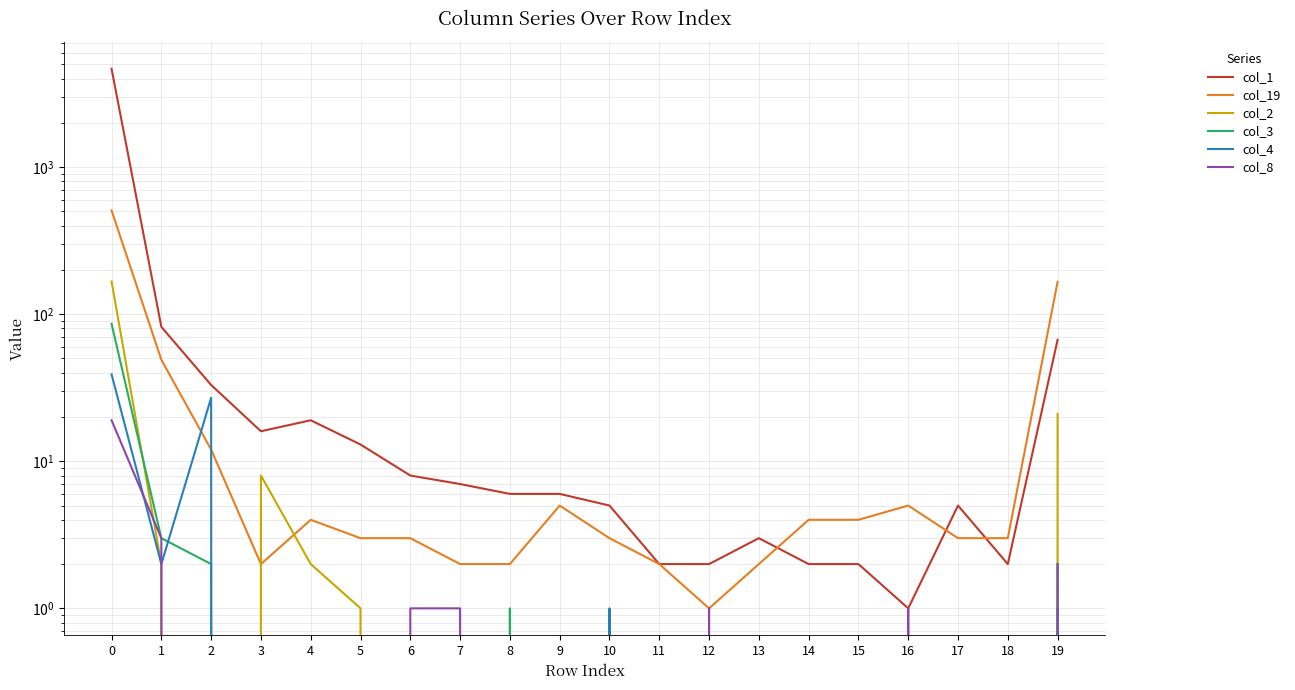

Is it true that col_4 equals 0 at 14?

True